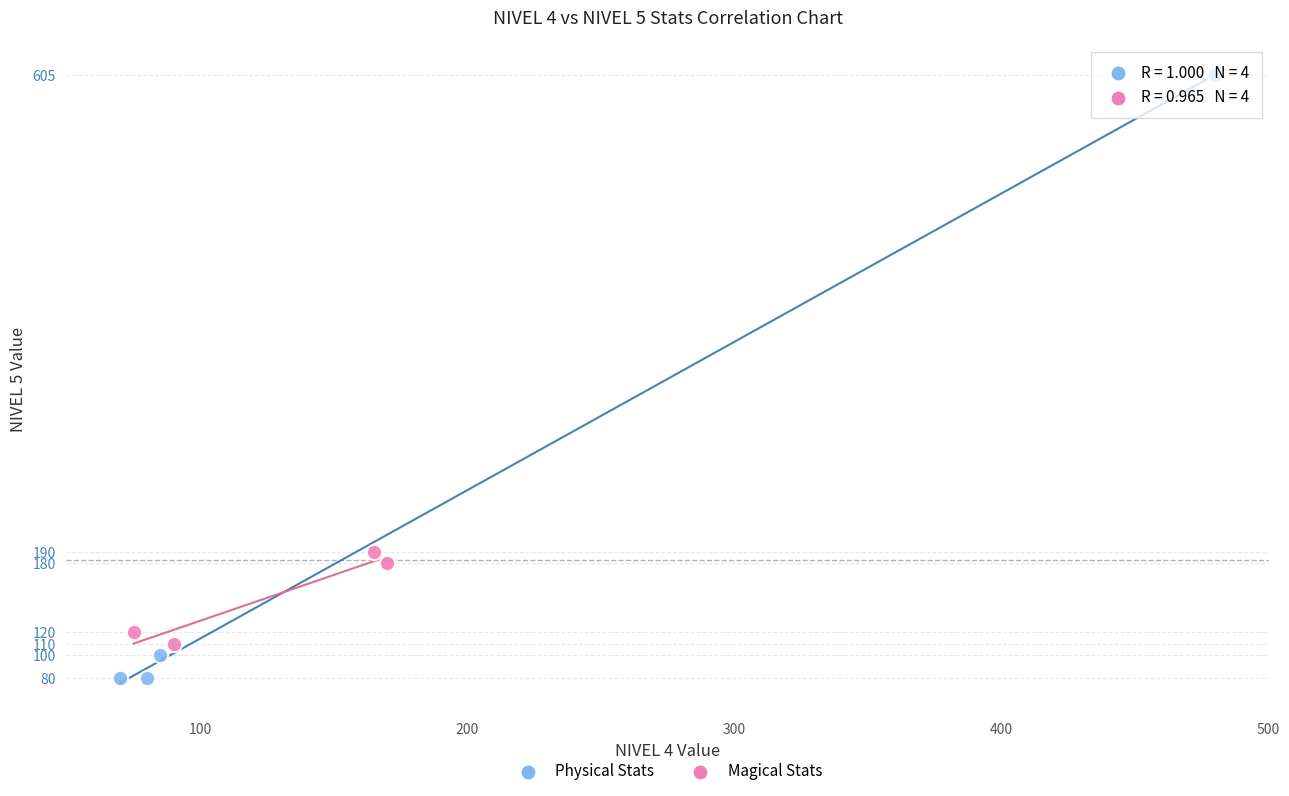

Which series contains the highest Y value?

Physical Stats